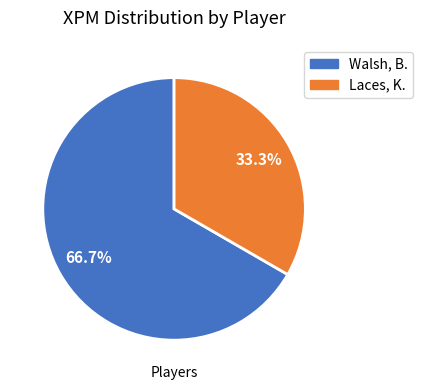

Between Walsh, B. and Laces, K., which is larger?

Walsh, B.